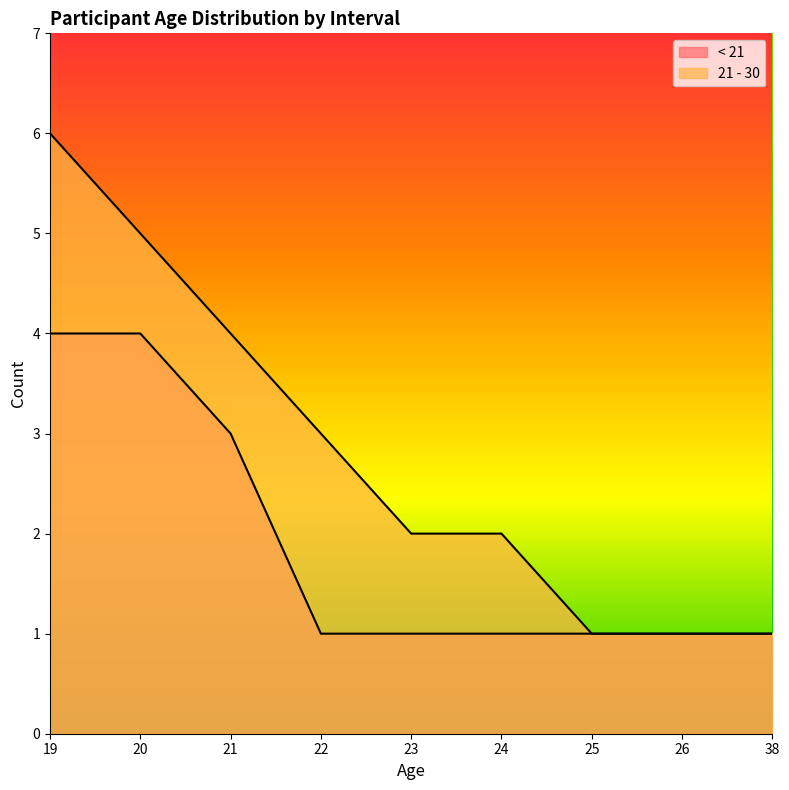

What is the value of the 21 - 30 point at the 6th from the left?

2